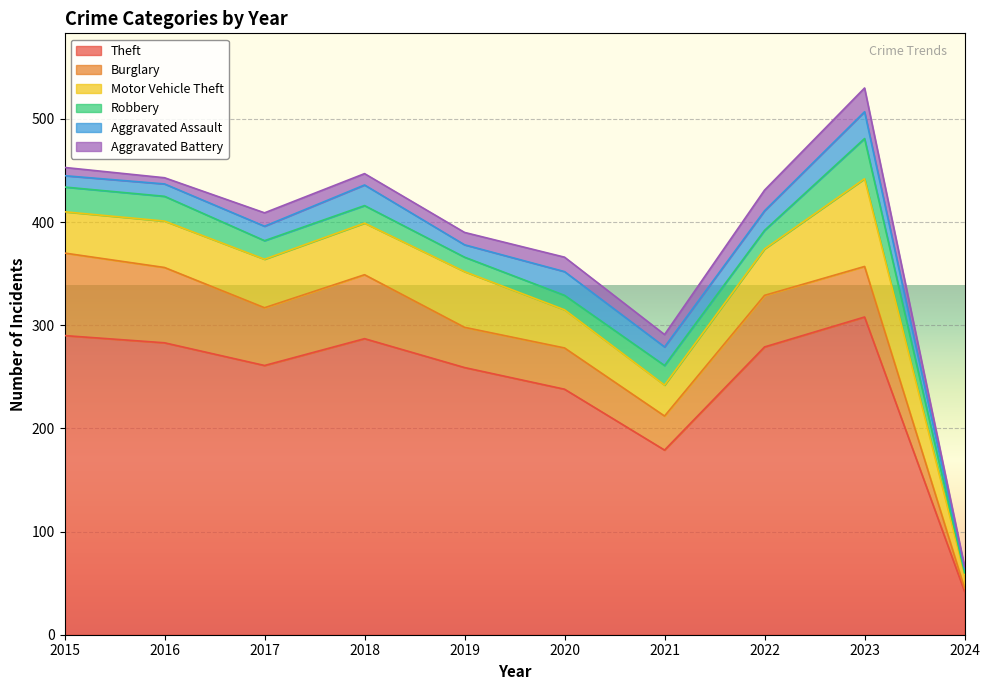

What is the approximate value of Aggravated Assault at 2016?

12